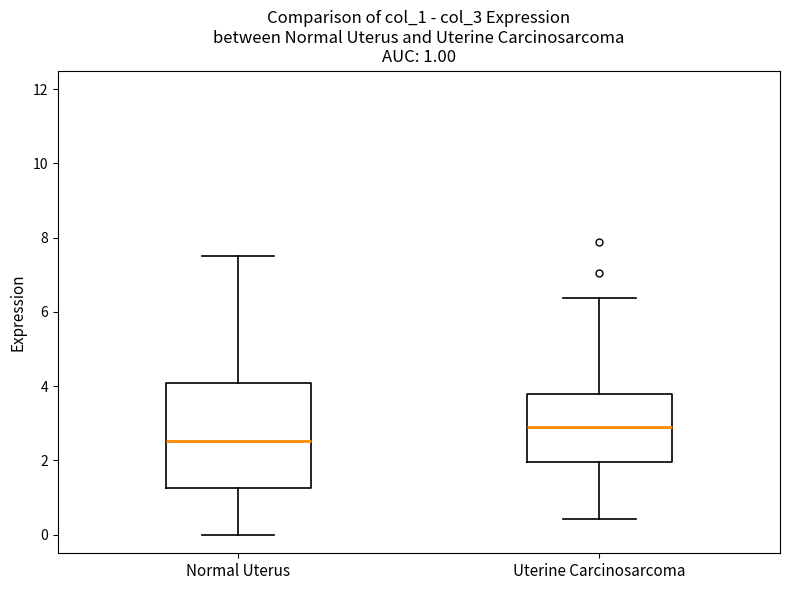

Which box has the highest median line?

Uterine Carcinosarcoma